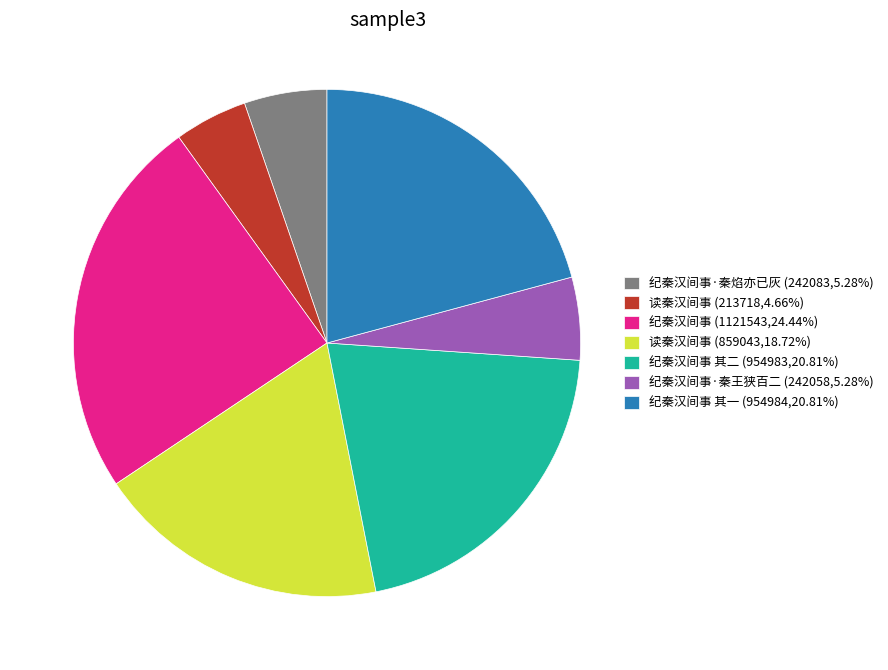

Is there any slice that represents more than half of the pie?

No